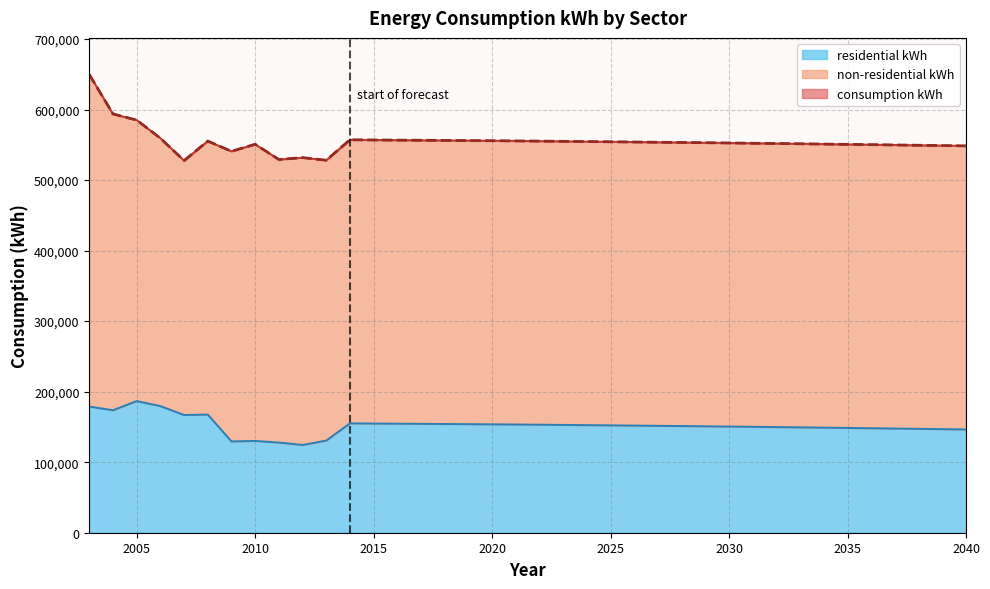

What is the approximate value of consumption kWh at 2019?

555988